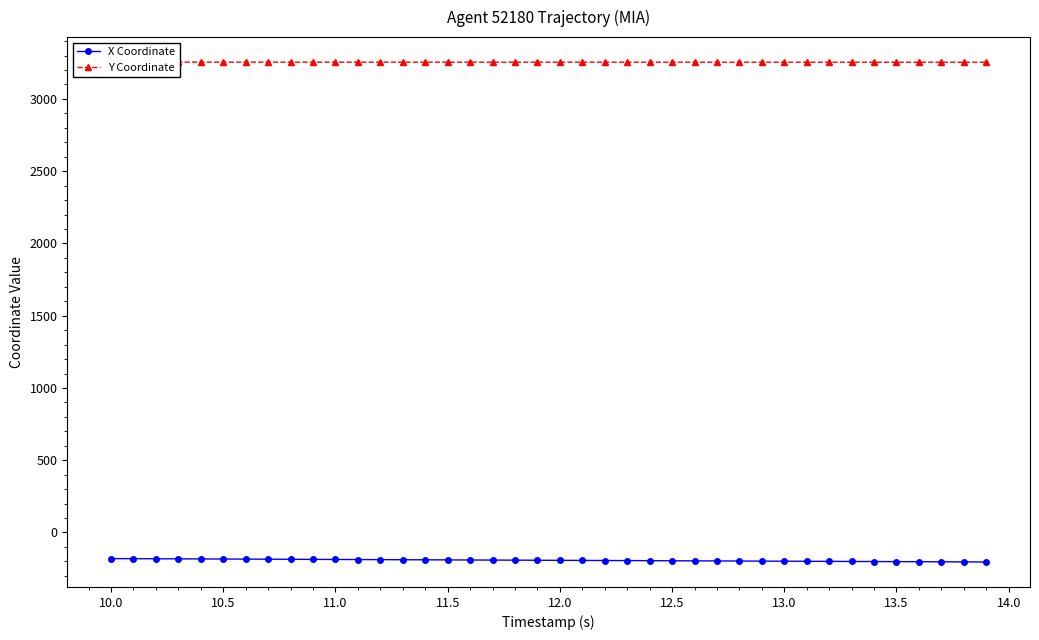

What is the highest value of the X Coordinate series?

-180.7